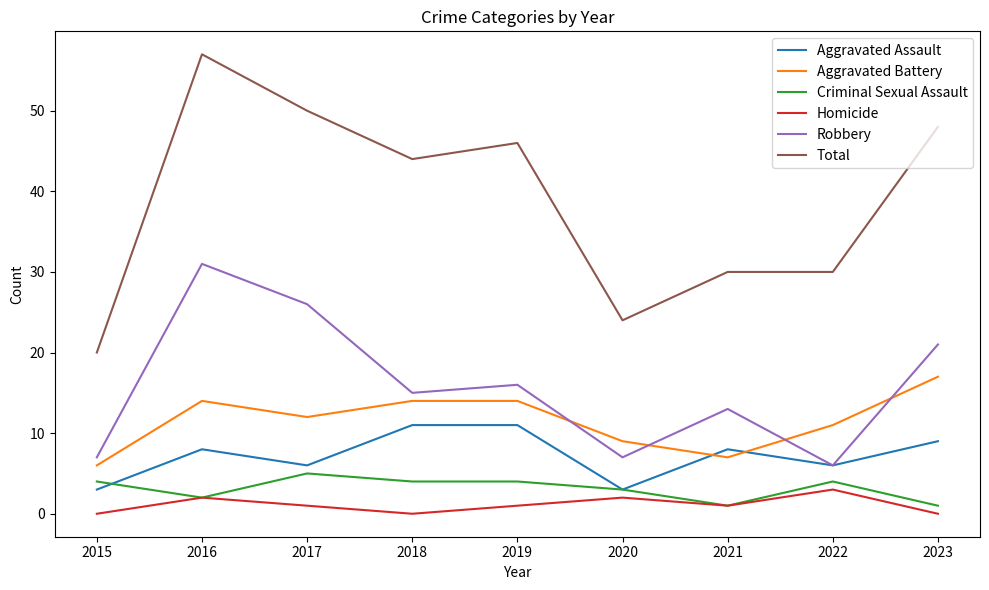

How many distinct data groups are displayed?

6